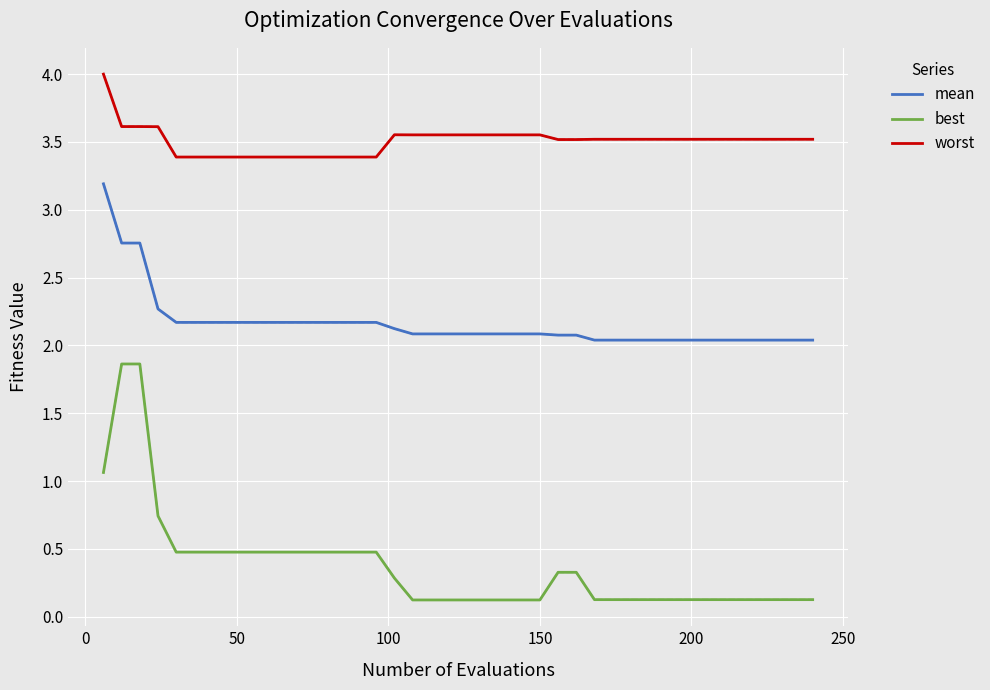

True or false: worst and mean cross at least once.

False